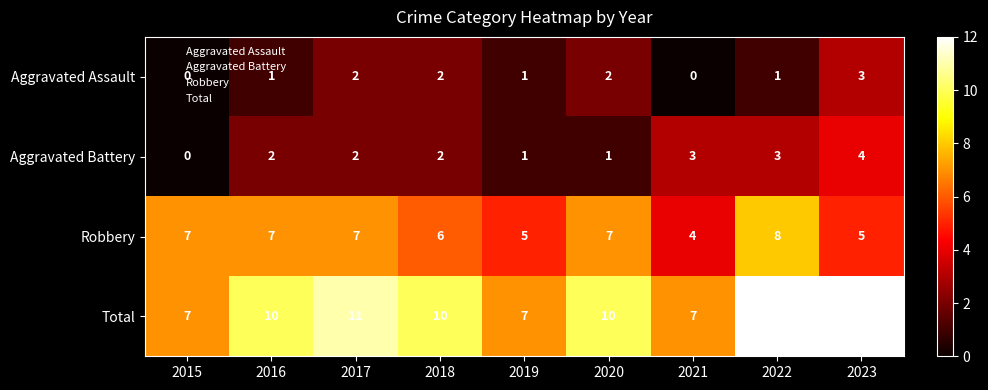

Is it true that Total equals 10 at 2020?

True